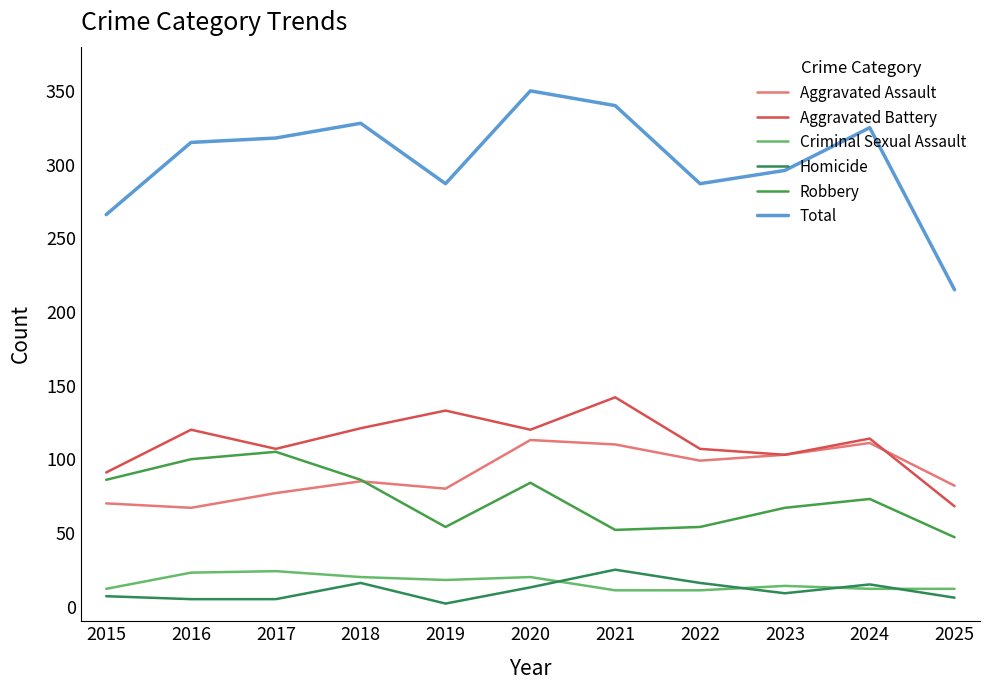

What is the minimum value for Robbery?

47